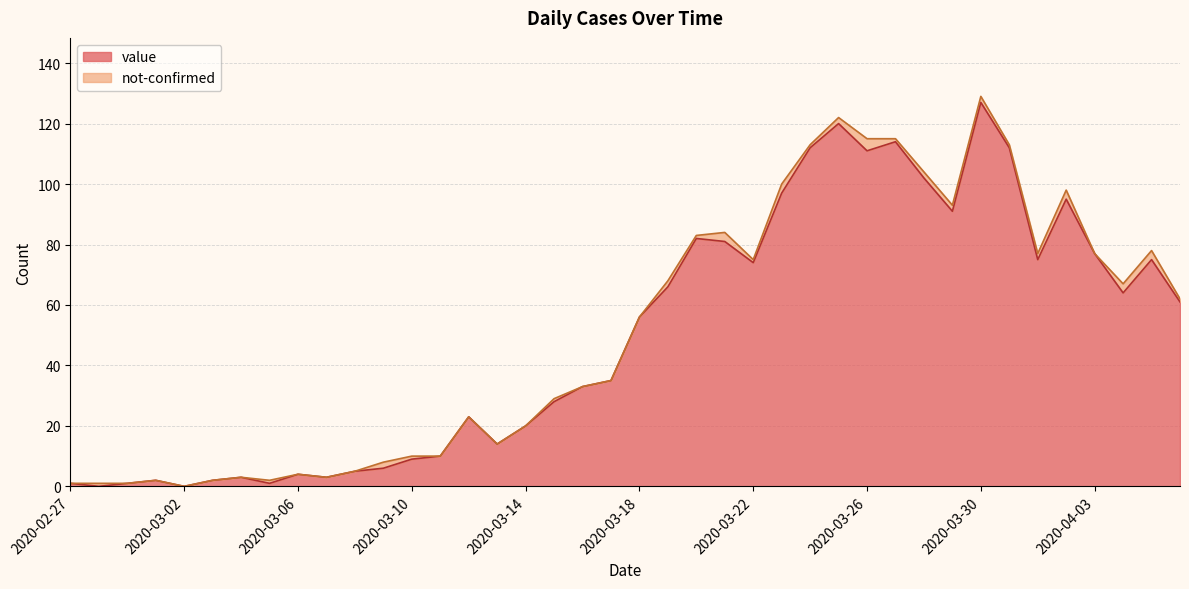

What is the difference between the values at 2020-02-29 and 2020-04-04?

63